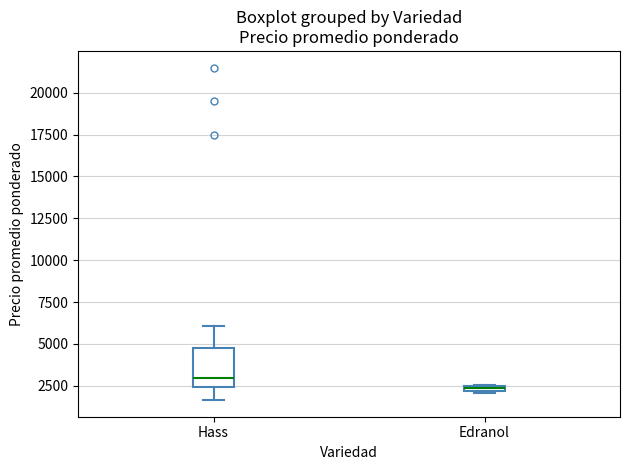

Which box is the tallest, from its lower edge to its upper edge?

Hass